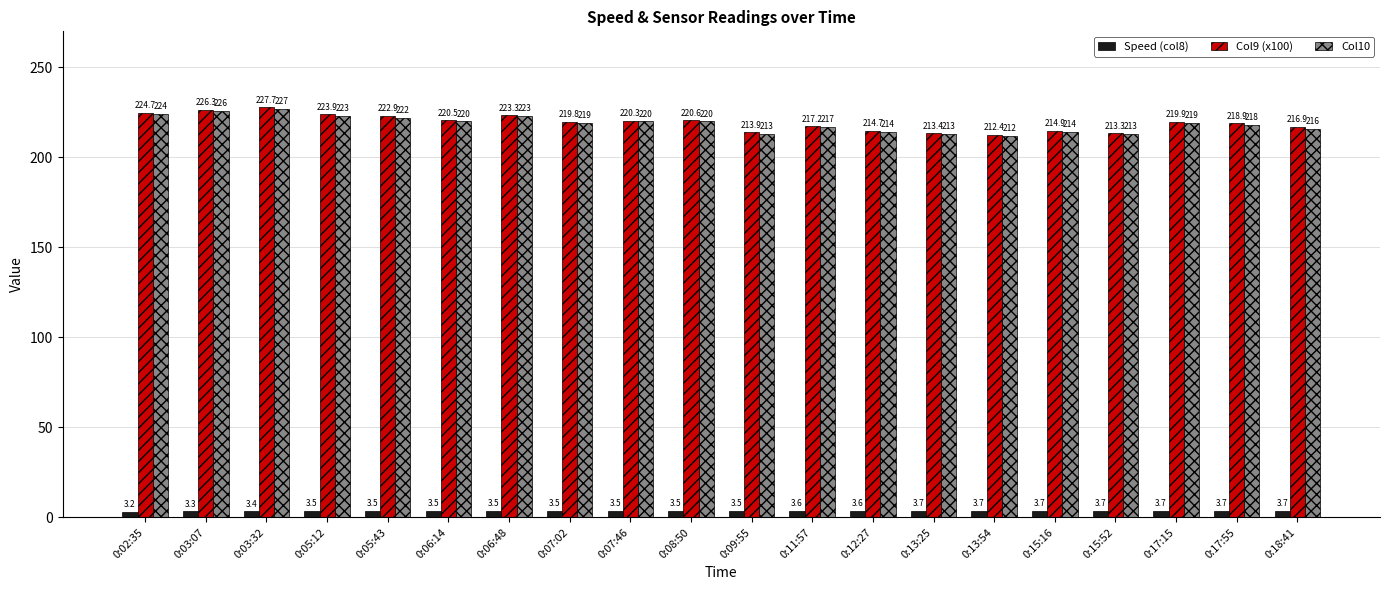

True or false: Col10 has a value of 158.2 at 0:03:32.

False